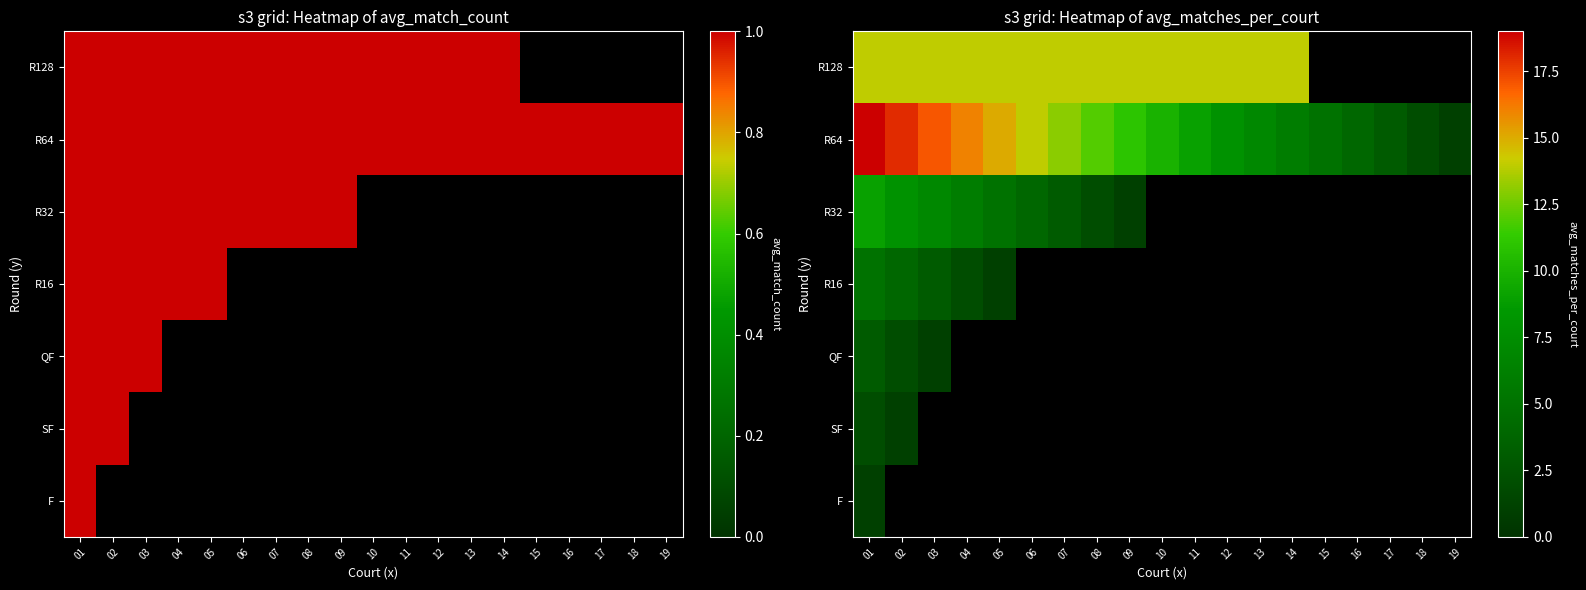

How many data points in R64 are less than 10?

9